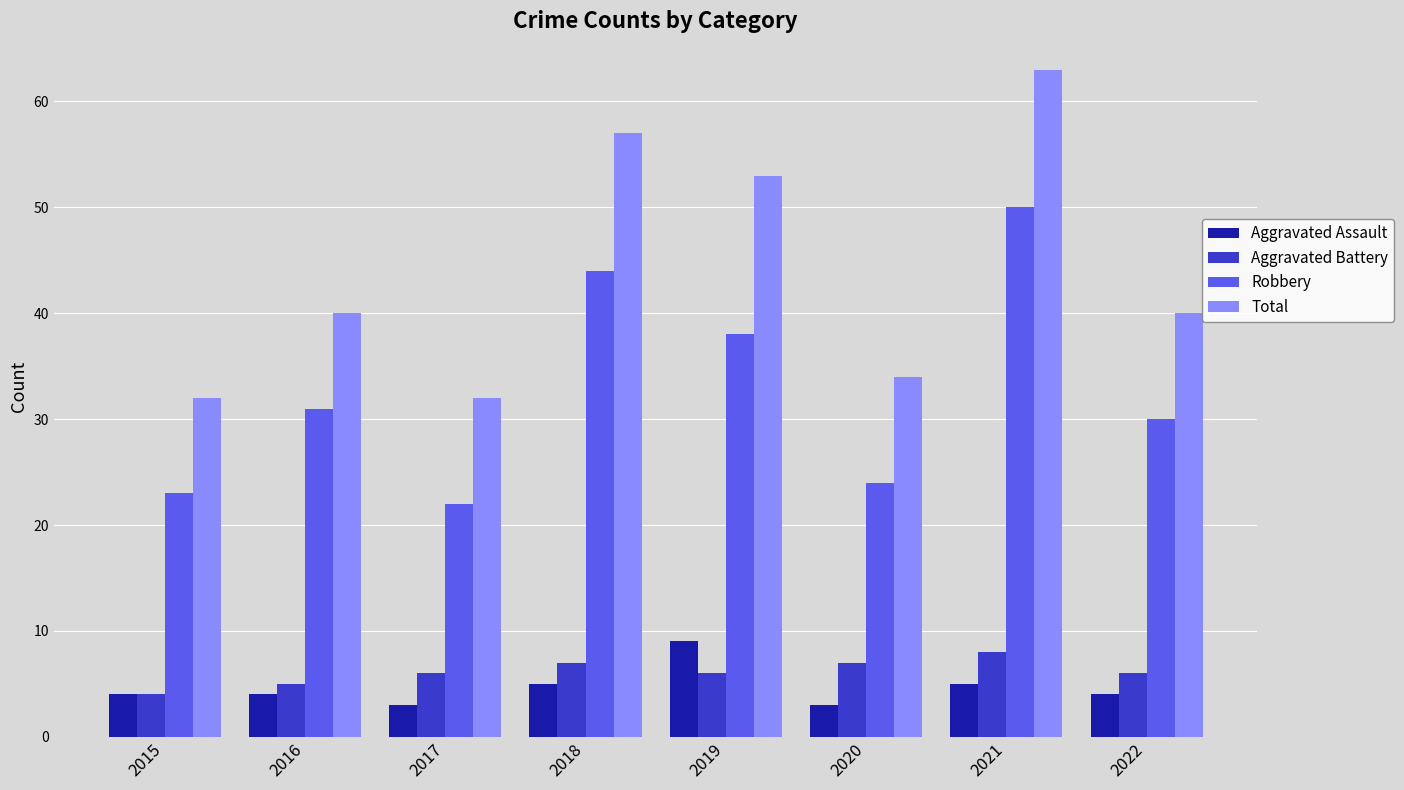

How many bars are there in each group?

4